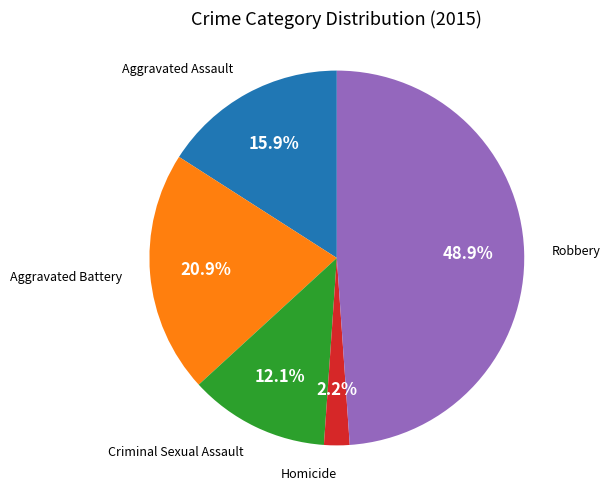

Is there any slice that represents more than half of the pie?

No